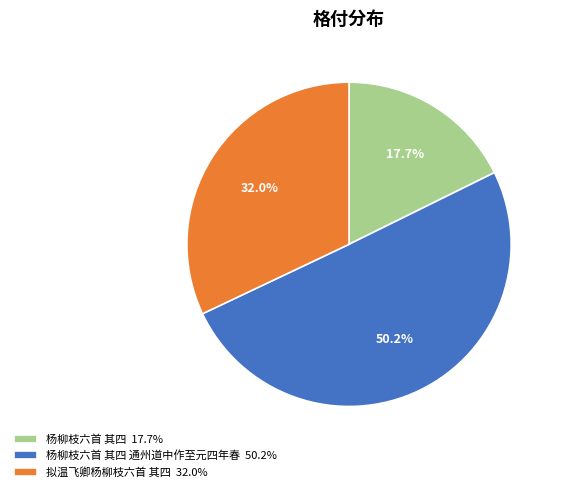

What is the smallest slice in the pie chart?

杨柳枝六首 其四 17.7%